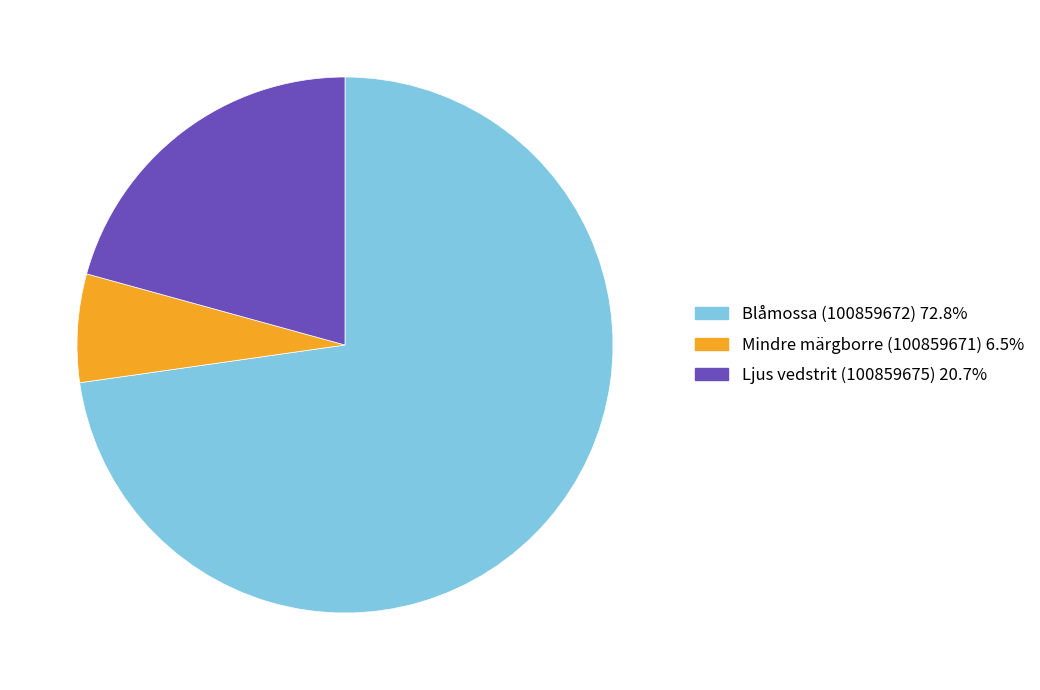

The Mindre märgborre (100859671) slice represents 7% of the pie. True or false?

True